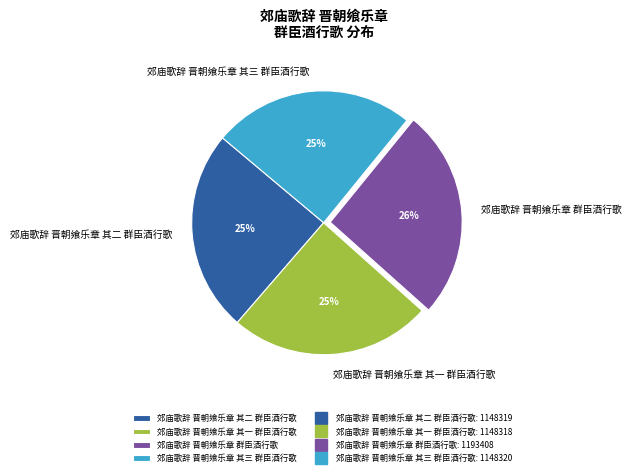

The 郊庙歌辞 晋朝飨乐章 群臣酒行歌 slice represents 26% of the pie. True or false?

True